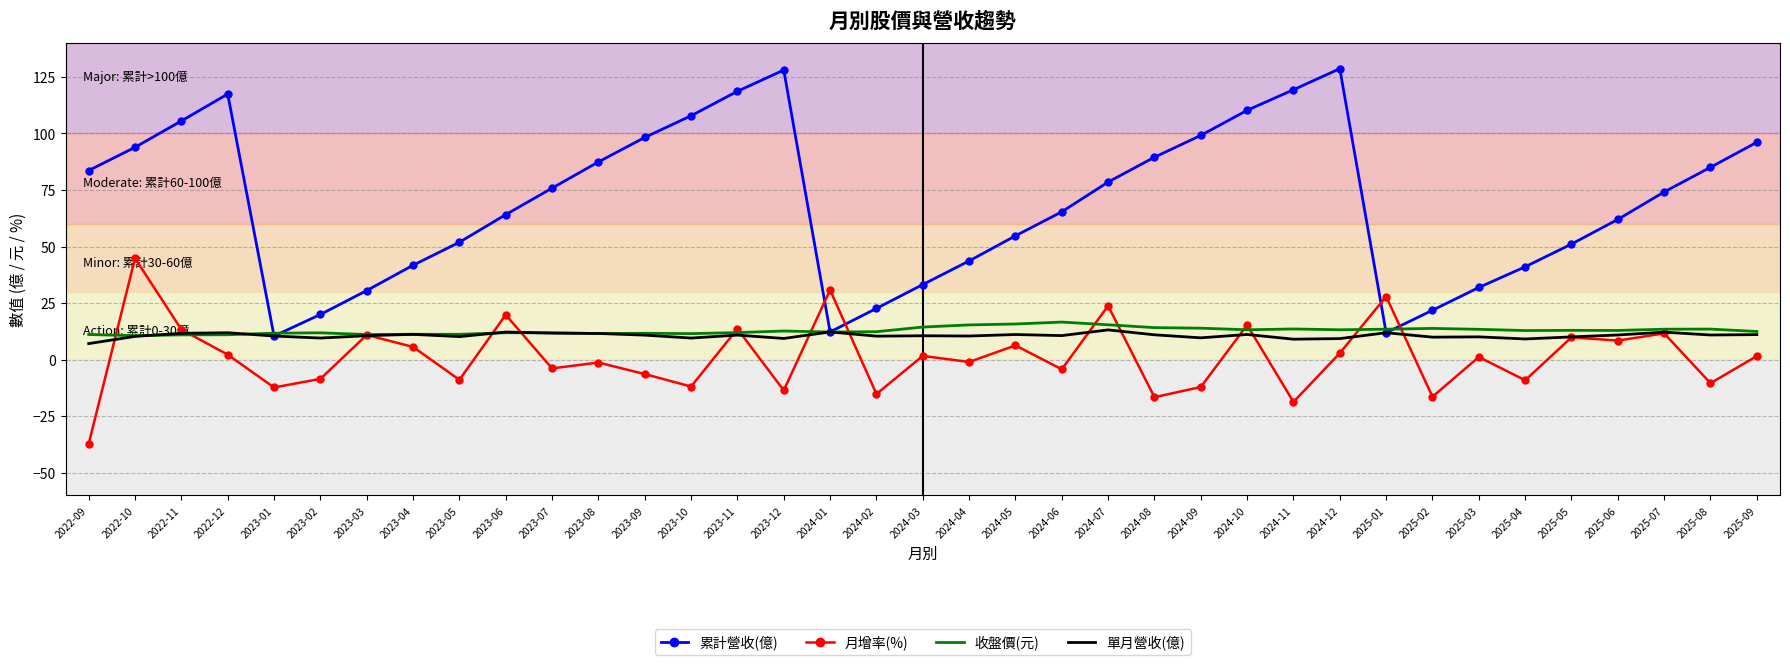

What value does the 月增率(%) series have at 2024-09?

-12.1